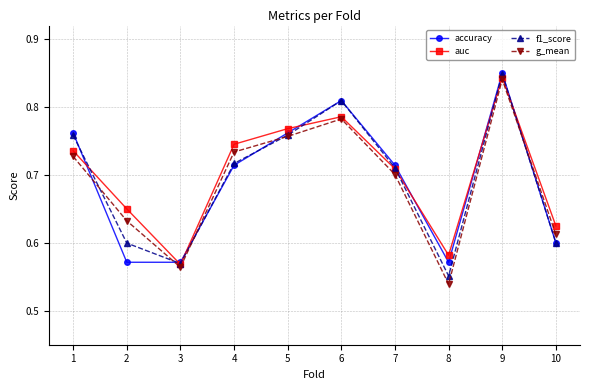

Count the accuracy values in the range 0 to 1.

10